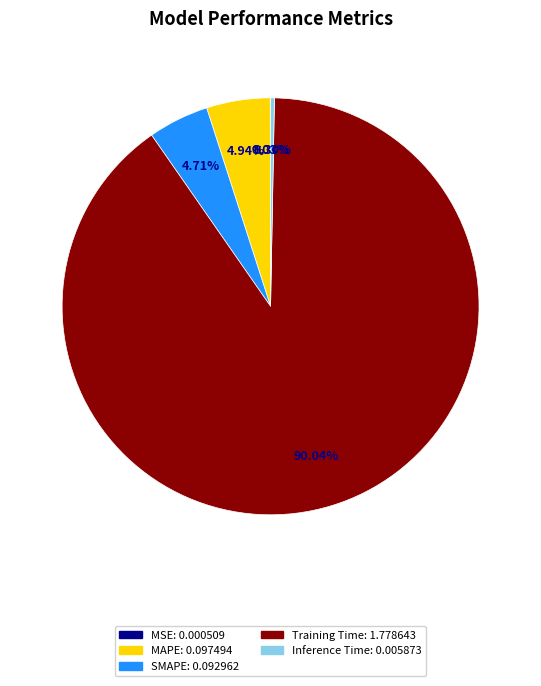

Which slice is the largest?

Training Time